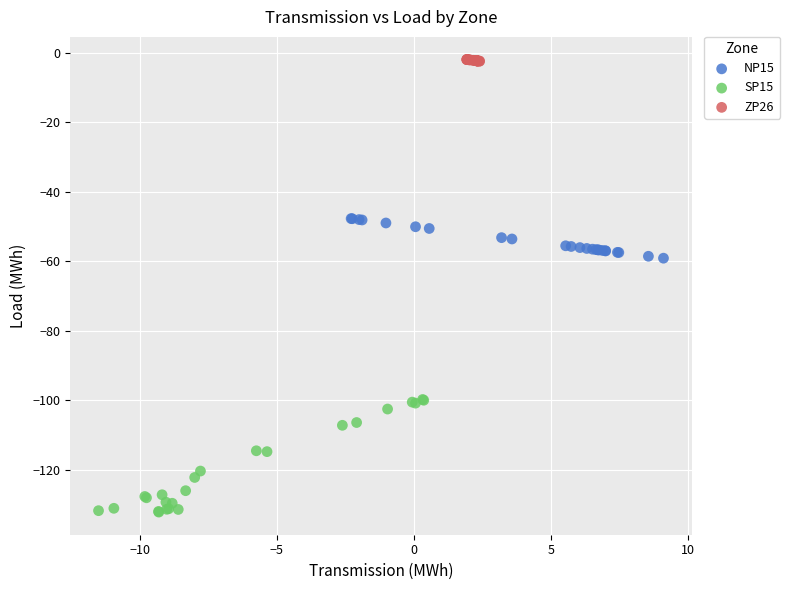

Which series contains the lowest Y value?

SP15